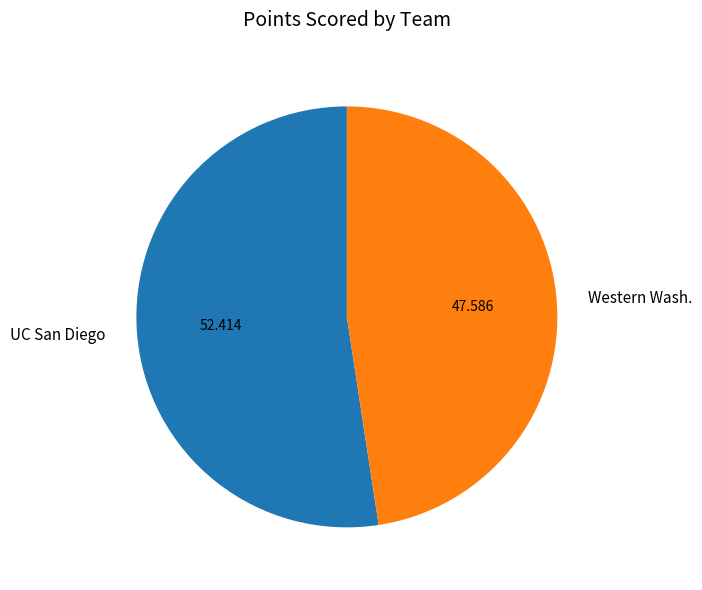

Which has a higher value, Western Wash. or UC San Diego?

UC San Diego